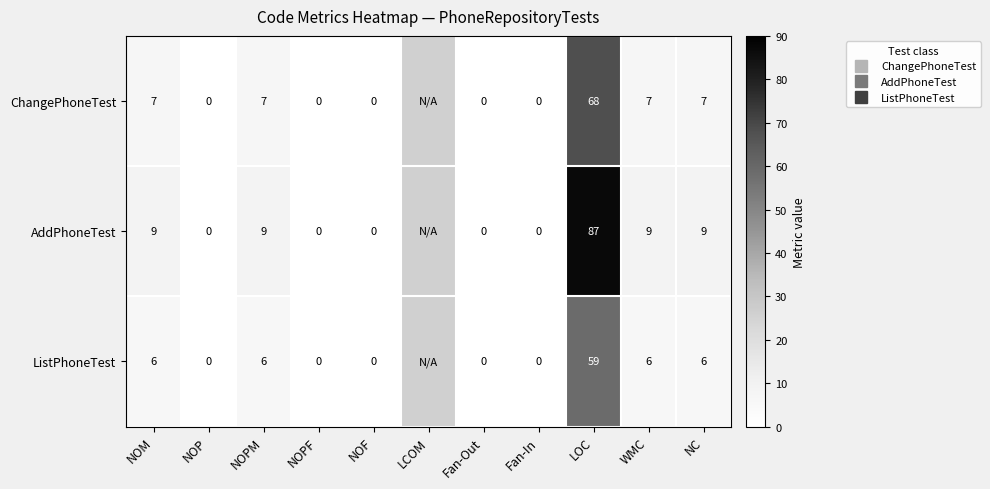

What is the difference between the second highest and minimum values in the AddPhoneTest series?

9.0